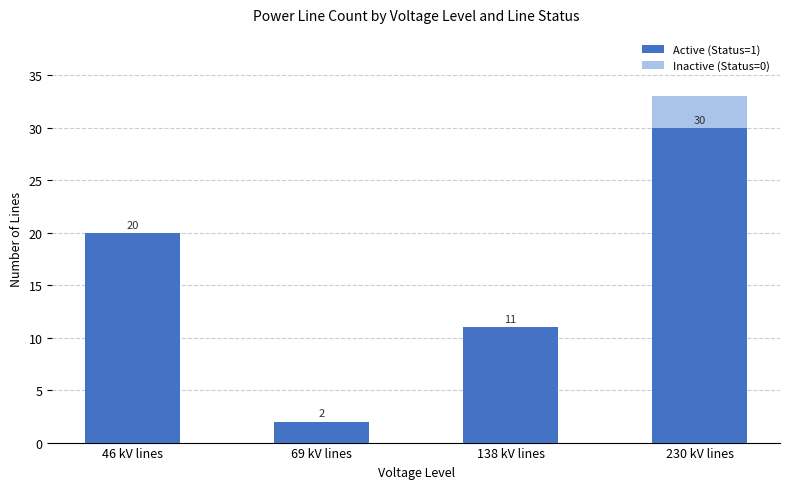

What is the total value across all series at 138 kV lines?

11